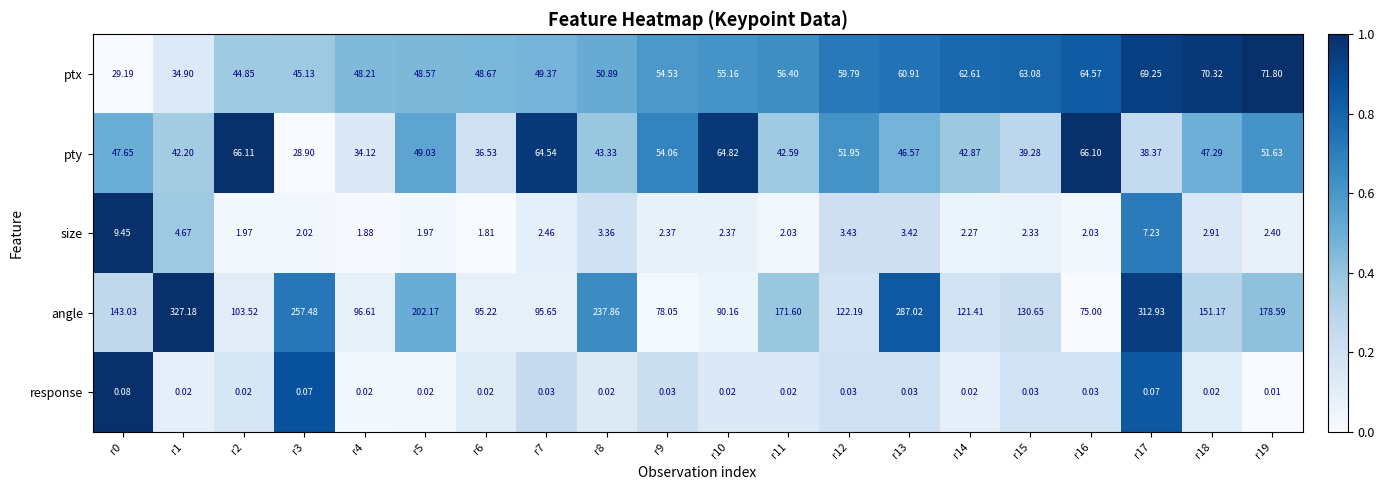

At how many categories does at least one series exceed 0?

20